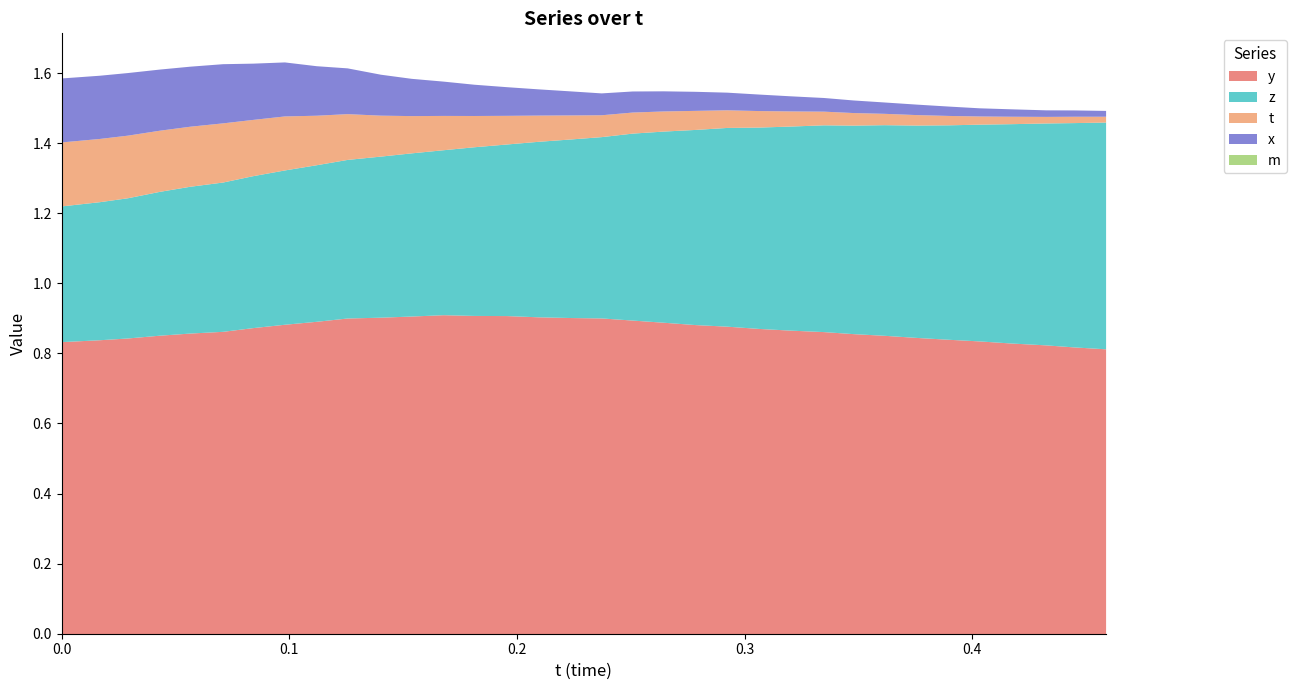

The value of x at 0.3476334 is 0.0. True or false?

False